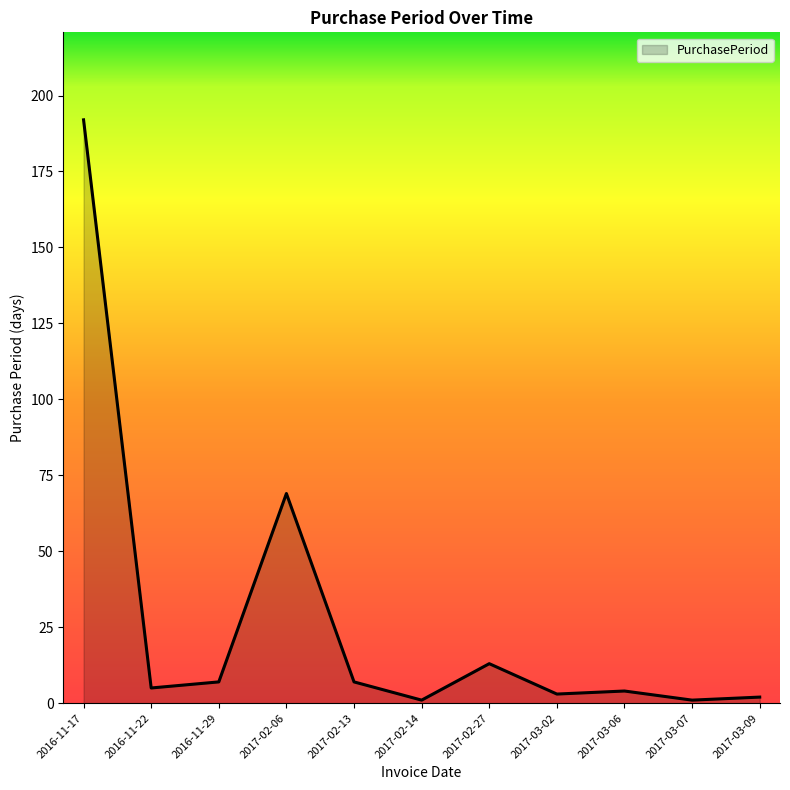

At which category does the chart reach its peak across all series?

2016-11-17